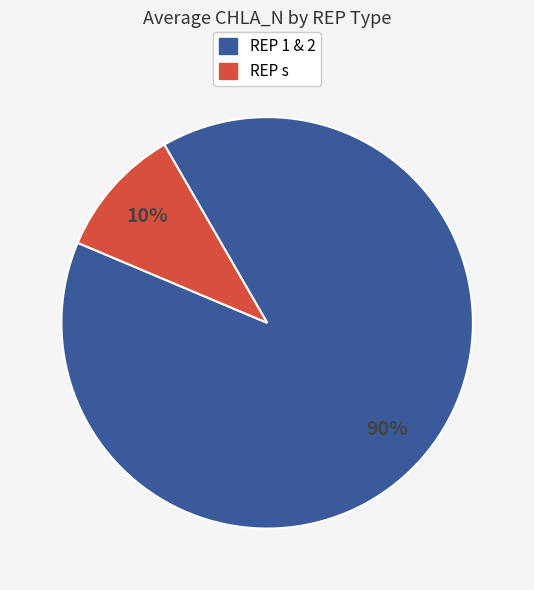

Is there any slice that represents more than half of the pie?

Yes